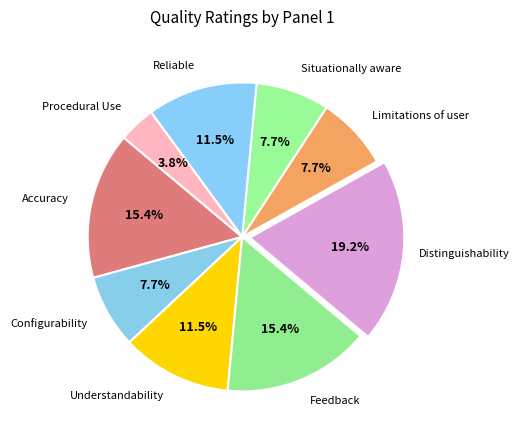

How many segments does this pie chart have?

9